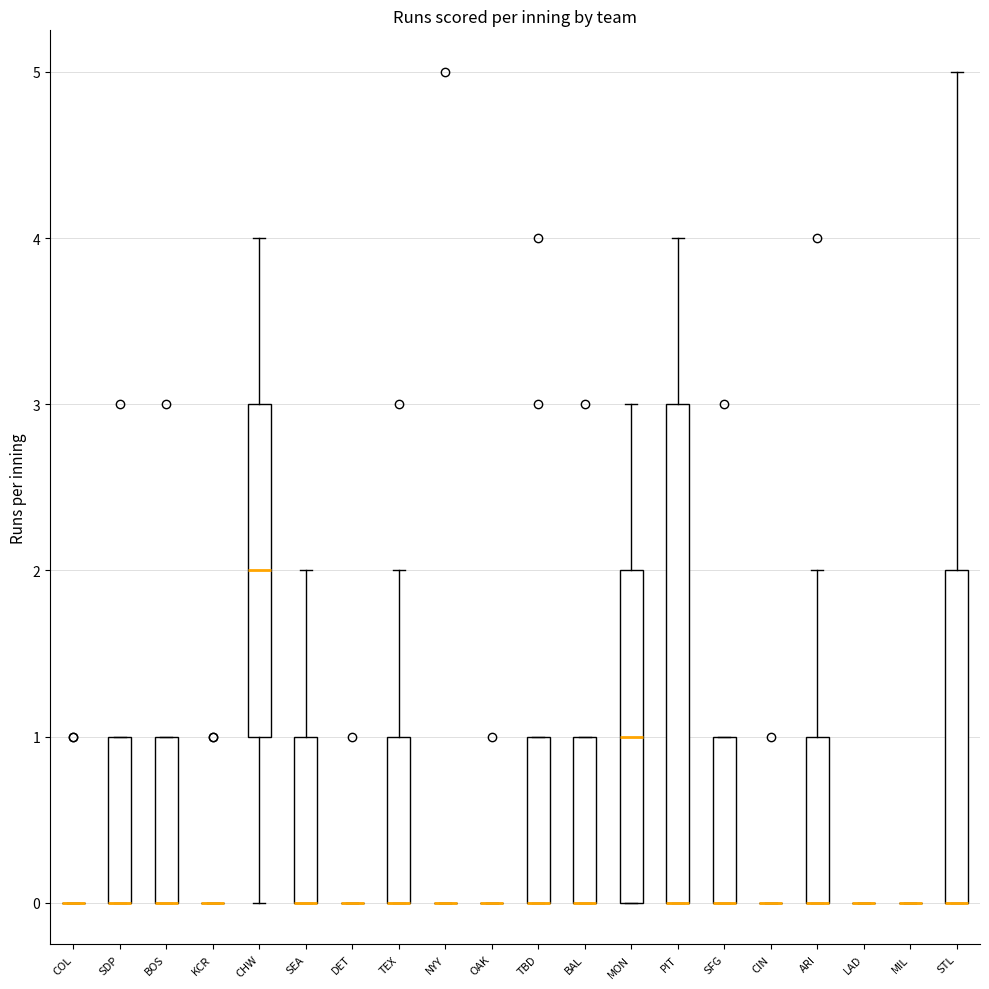

Reading left to right, transcribe this box plot: for each box, give where its median line is, the range the box spans, and where its two whiskers end, as read against the y-axis. The values are not printed on the chart, so give them approximately, as read against the axis.

COL: box collapsed to a line at 0, whiskers 0 to 0
SDP: median 0 (drawn on the box's lower edge), box 0 to 1, whiskers 0 to 1
BOS: median 0 (drawn on the box's lower edge), box 0 to 1, whiskers 0 to 1
KCR: box collapsed to a line at 0, whiskers 0 to 0
CHW: median 2, box 1 to 3, whiskers 0 to 4
SEA: median 0 (drawn on the box's lower edge), box 0 to 1, whiskers 0 to 2
DET: box collapsed to a line at 0, whiskers 0 to 0
TEX: median 0 (drawn on the box's lower edge), box 0 to 1, whiskers 0 to 2
NYY: box collapsed to a line at 0, whiskers 0 to 0
OAK: box collapsed to a line at 0, whiskers 0 to 0
TBD: median 0 (drawn on the box's lower edge), box 0 to 1, whiskers 0 to 1
BAL: median 0 (drawn on the box's lower edge), box 0 to 1, whiskers 0 to 1
MON: median 1, box 0 to 2, whiskers 0 to 3
PIT: median 0 (drawn on the box's lower edge), box 0 to 3, whiskers 0 to 4
SFG: median 0 (drawn on the box's lower edge), box 0 to 1, whiskers 0 to 1
CIN: box collapsed to a line at 0, whiskers 0 to 0
ARI: median 0 (drawn on the box's lower edge), box 0 to 1, whiskers 0 to 2
LAD: box collapsed to a line at 0, whiskers 0 to 0
MIL: box collapsed to a line at 0, whiskers 0 to 0
STL: median 0 (drawn on the box's lower edge), box 0 to 2, whiskers 0 to 5